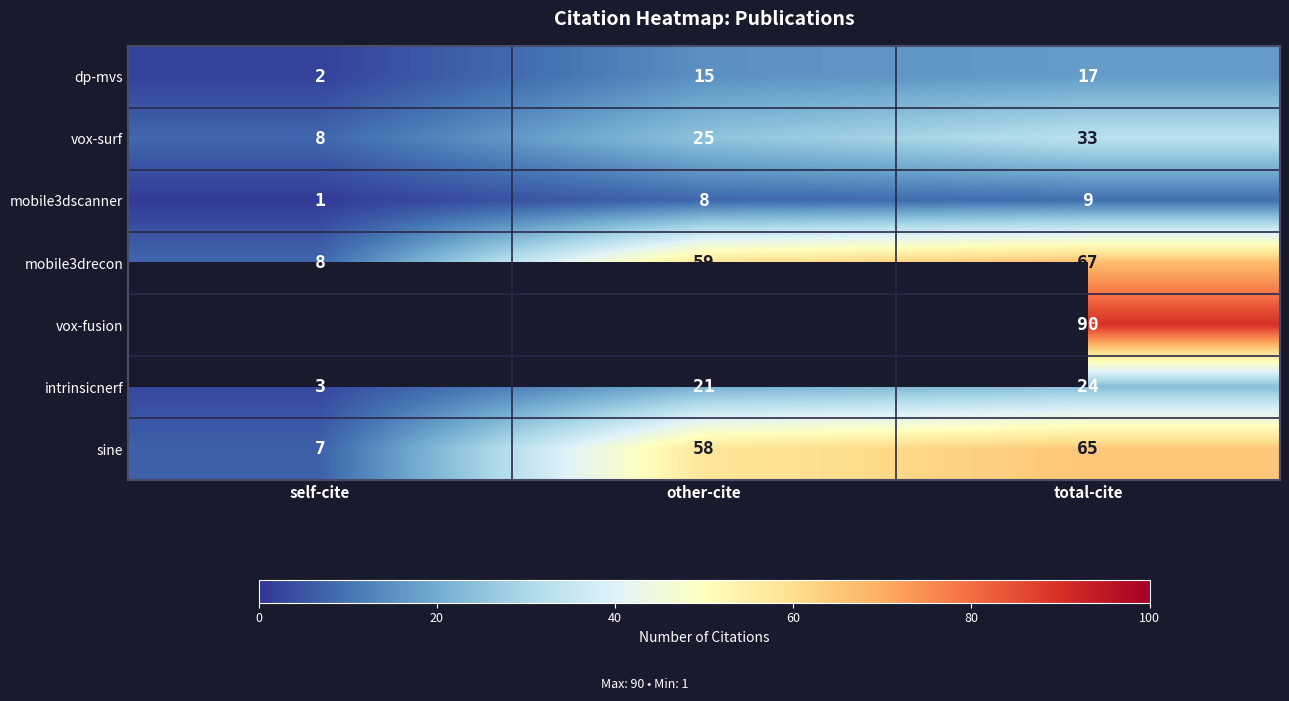

What is the highest value of the mobile3drecon series?

67